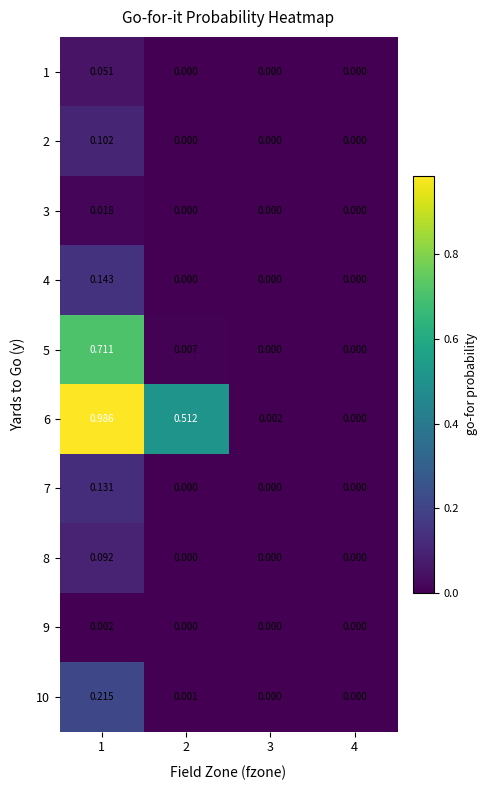

At which category is the sum across all series the highest?

1